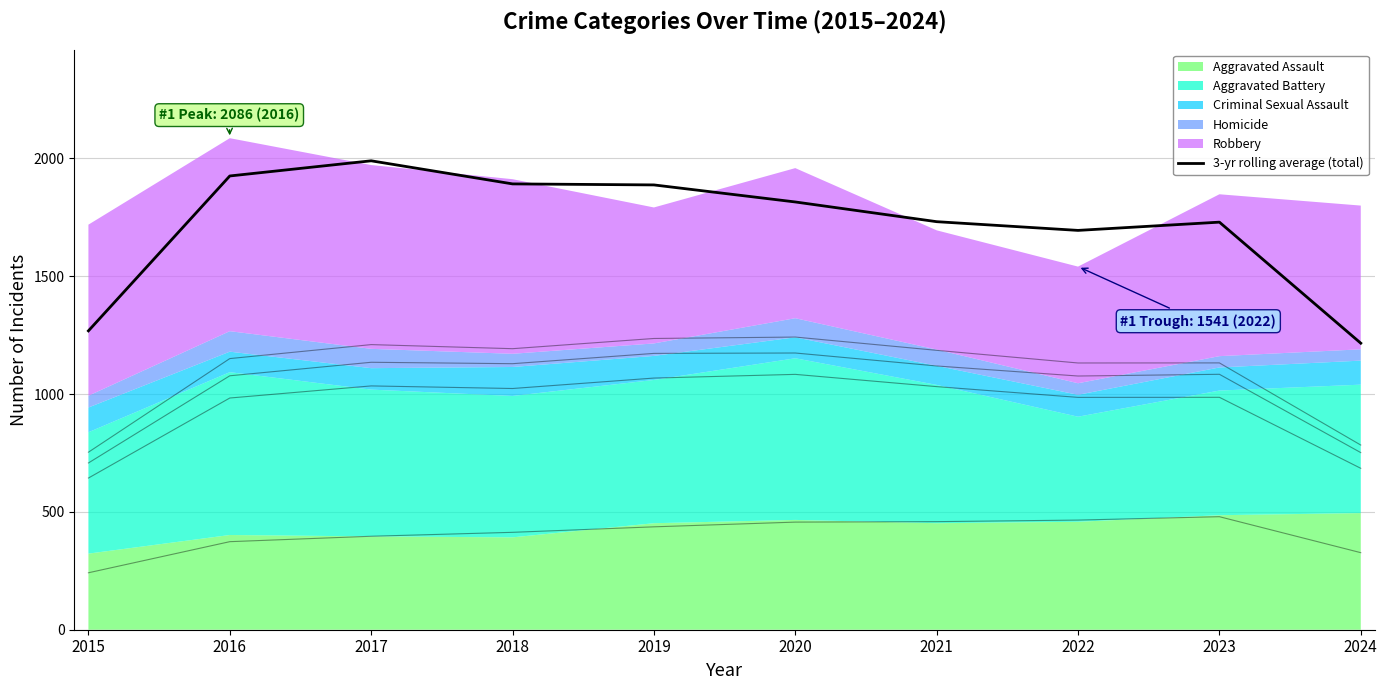

Where is the first local maximum?

2017